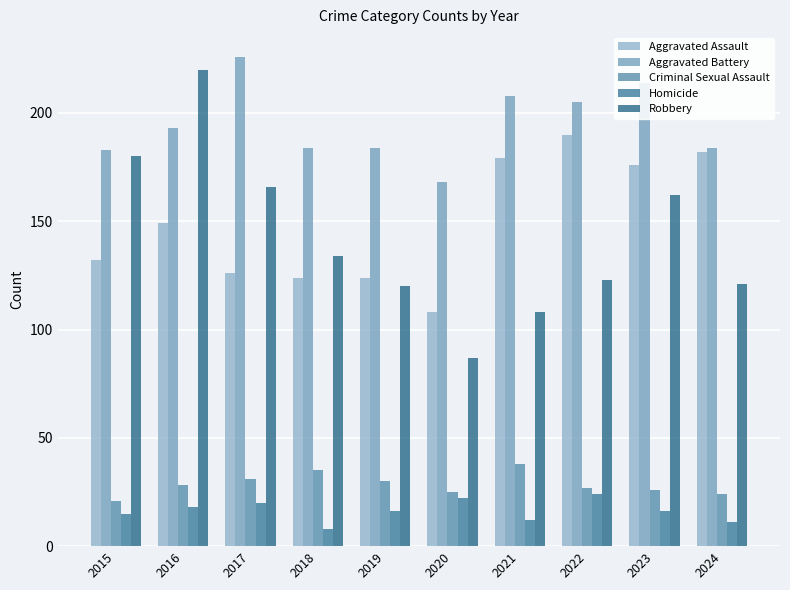

Reading right to left, what are all the values shown in this chart?

Aggravated Assault: 2024=182	2023=176	2022=190	2021=179	2020=108	2019=124	2018=124	2017=126	2016=149	2015=132
Aggravated Battery: 2024=184	2023=214	2022=205	2021=208	2020=168	2019=184	2018=184	2017=226	2016=193	2015=183
Criminal Sexual Assault: 2024=24	2023=26	2022=27	2021=38	2020=25	2019=30	2018=35	2017=31	2016=28	2015=21
Homicide: 2024=11	2023=16	2022=24	2021=12	2020=22	2019=16	2018=8	2017=20	2016=18	2015=15
Robbery: 2024=121	2023=162	2022=123	2021=108	2020=87	2019=120	2018=134	2017=166	2016=220	2015=180